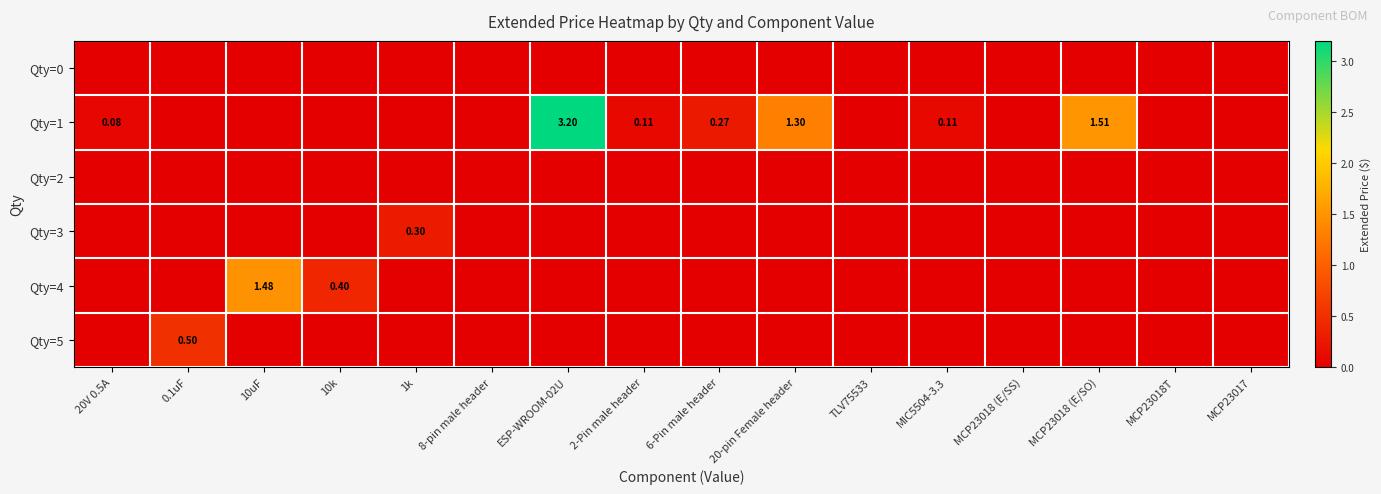

List the labels in order of Qty=1 value, largest first.

ESP-WROOM-02U, MCP23018 (E/SO), 20-pin Female header, 6-Pin male header, 2-Pin male header, MIC5504-3.3, 20V 0.5A, 0.1uF, 10uF, 10k, 1k, 8-pin male header, TLV75533, MCP23018 (E/SS), MCP23018T, MCP23017